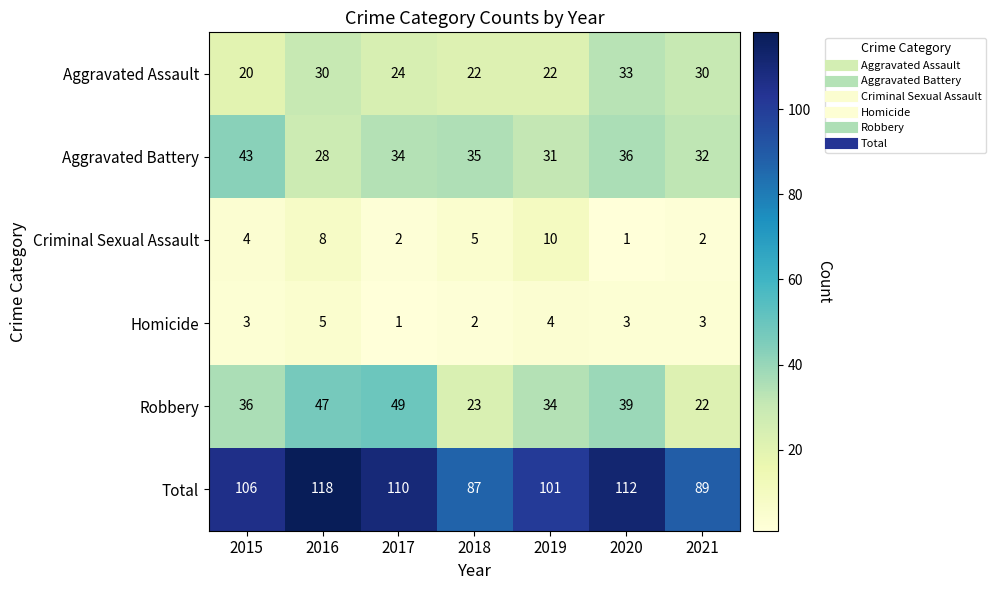

List the series in order of their peak value, highest first.

Total, Robbery, Aggravated Battery, Aggravated Assault, Criminal Sexual Assault, Homicide